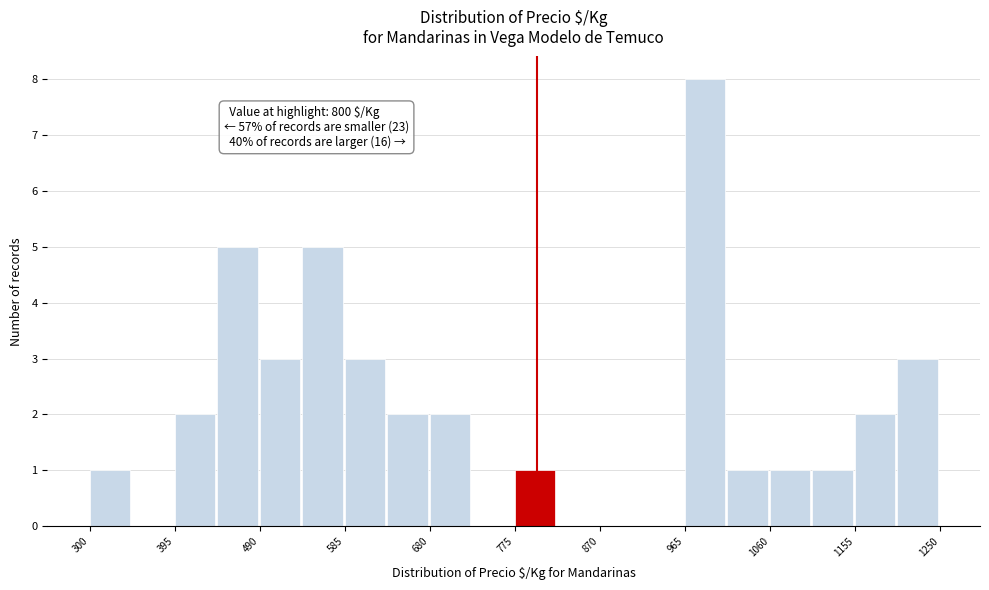

Over which range of the x-axis is the bar tallest?

970 to 1010